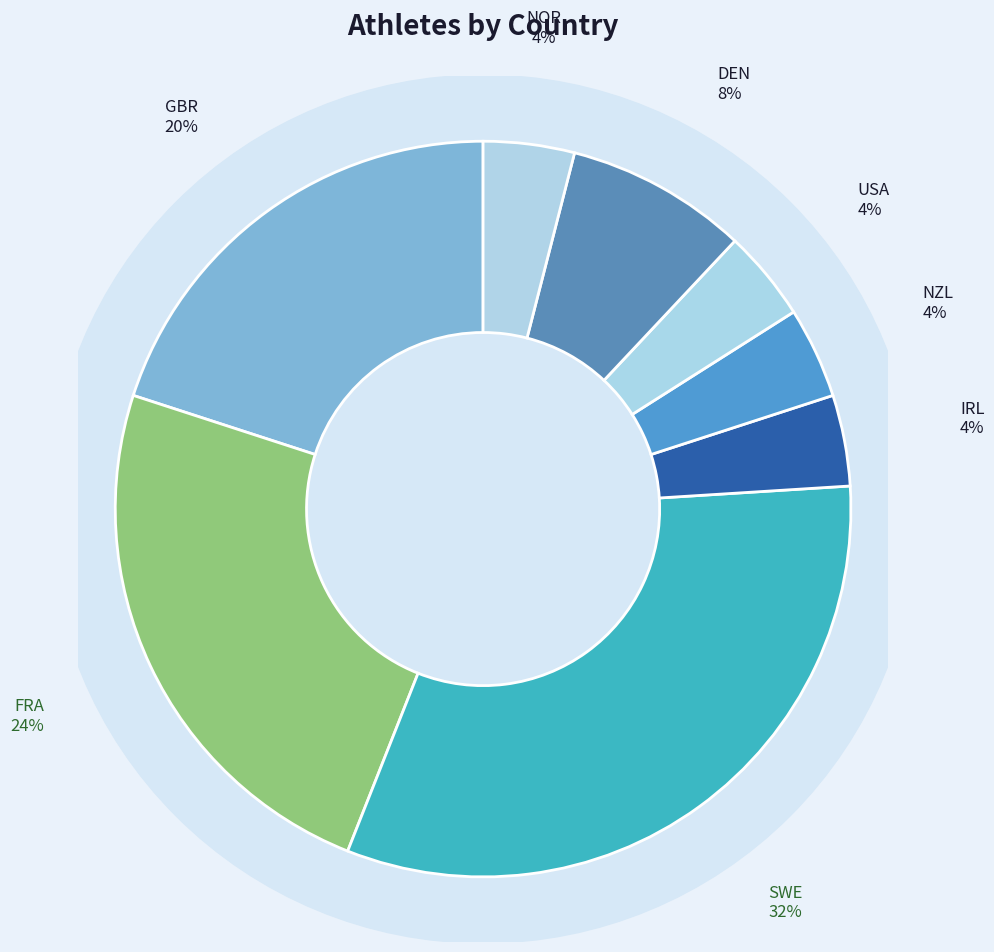

Does any single category account for the majority?

No